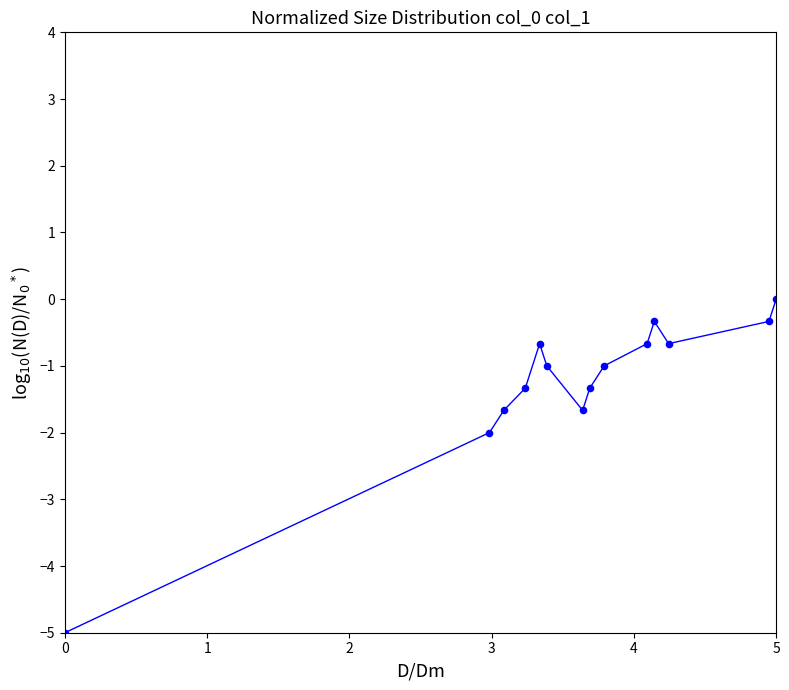

What is the range of X values (max minus min)?

5.0